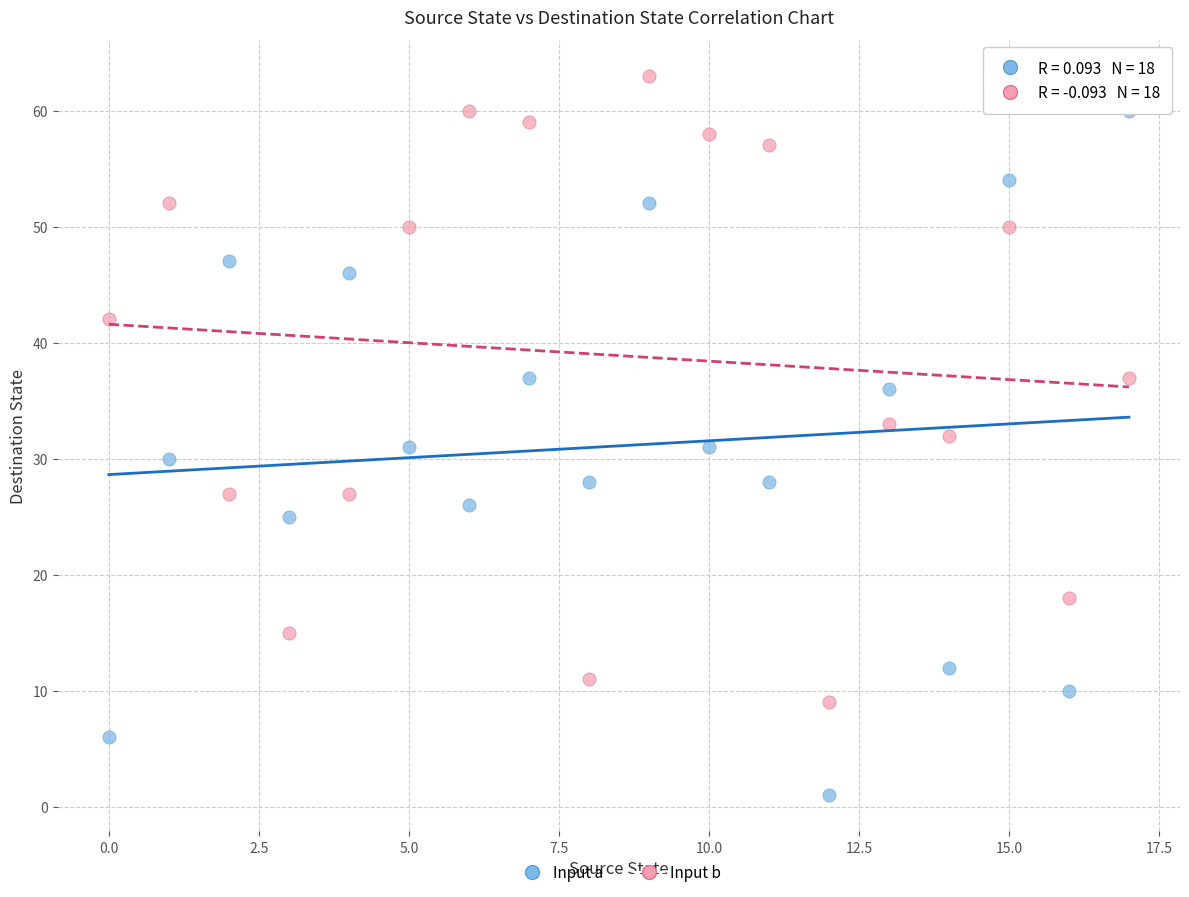

Which series contains the lowest Y value?

Input a